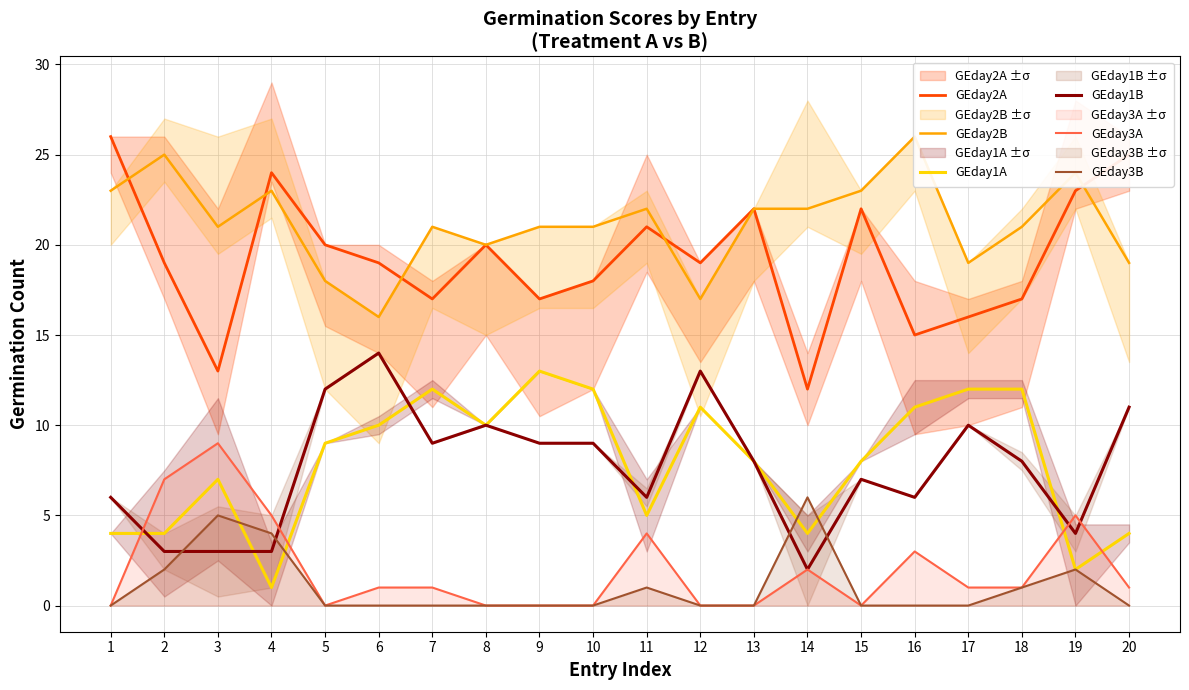

Between 19 and 11, which is larger?

19